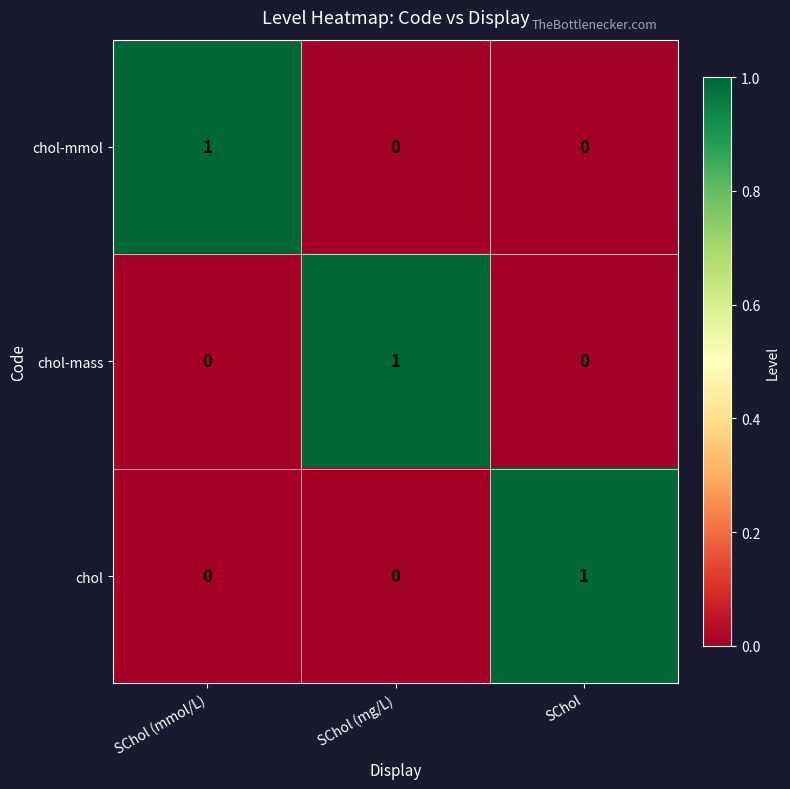

The chol-mass series shows -1 at SChol (mmol/L). True or false?

False